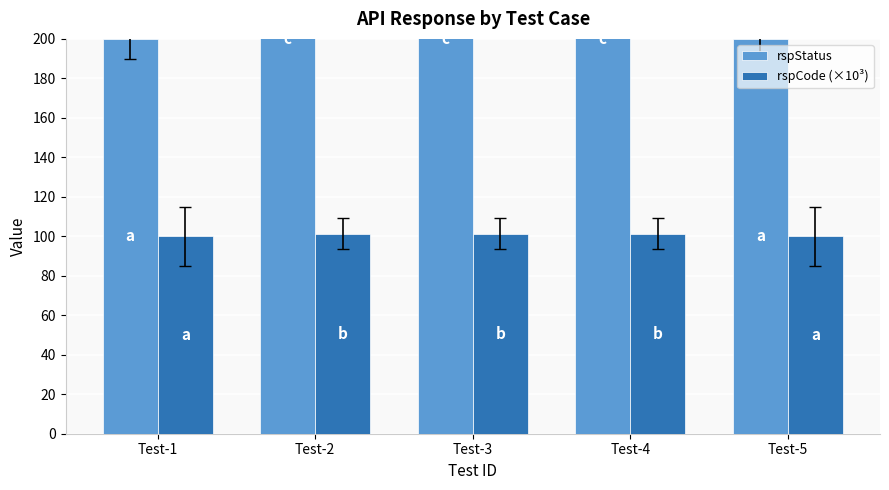

How many categories are shown in the chart?

5